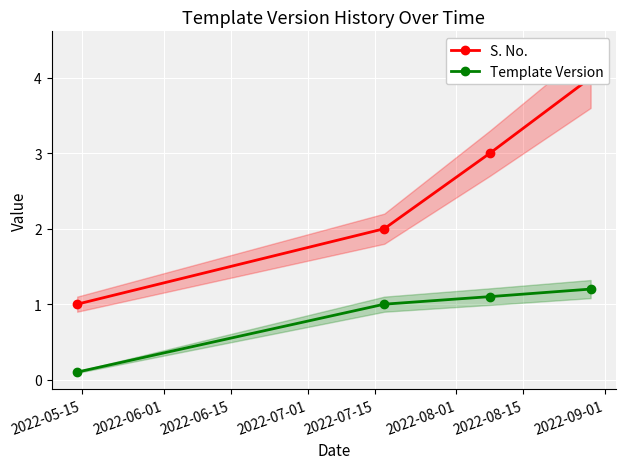

Reading left to right, transcribe all the data shown in this chart.

S. No.: 1.0	2.0	3.0	4.0
Template Version: 0.1	1.0	1.1	1.2